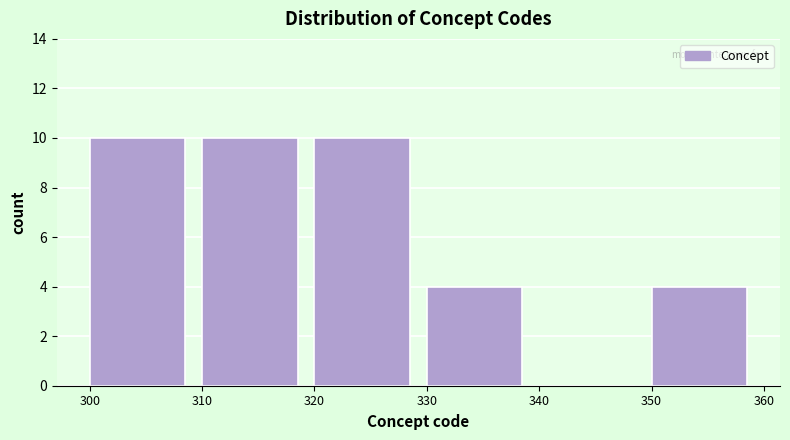

Reading left to right, list every bar in this chart as the range it spans on the x-axis followed by its height. The values are not printed on the chart, so give them approximately, as read against the axis.

300 to 310: 10
310 to 320: 10
320 to 330: 10
330 to 340: 4
340 to 350: 0
350 to 360: 4